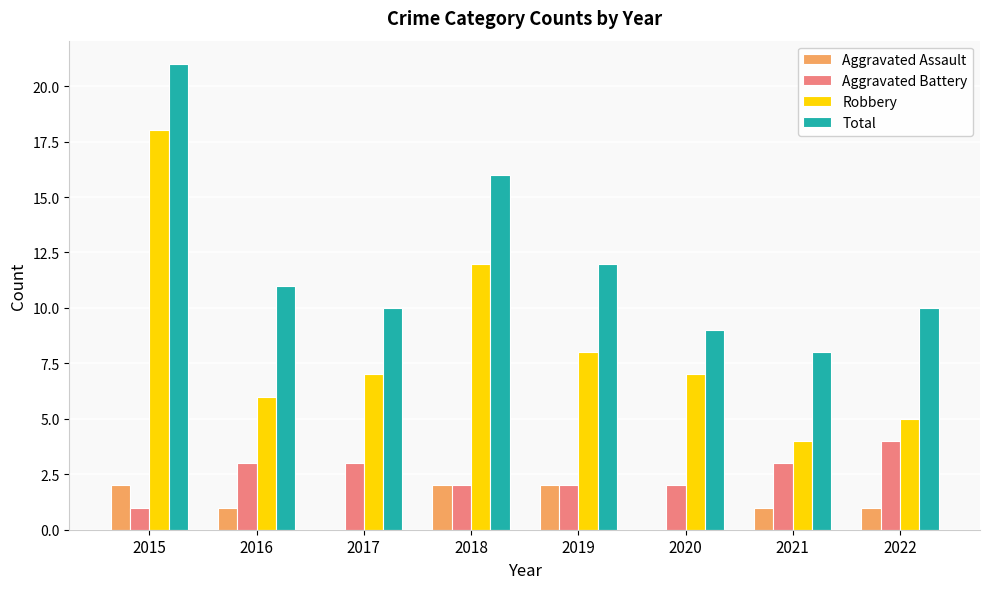

Is it true that Aggravated Assault equals 2 at 2015?

True